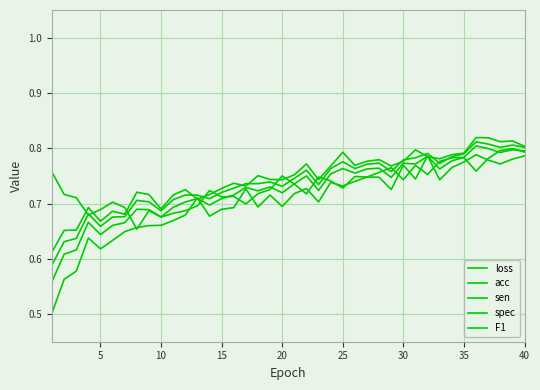

At how many categories does at least one series exceed 0?

40